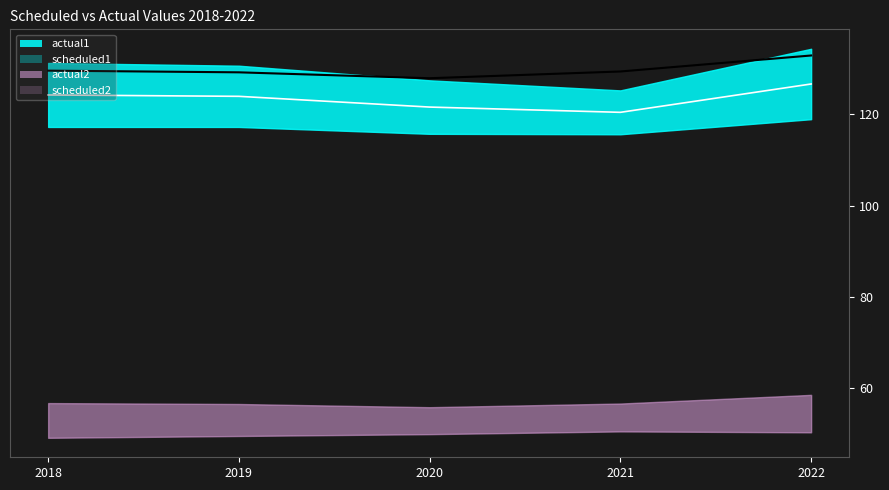

At 2021, list the series in order from smallest to largest.

scheduled1, actual2